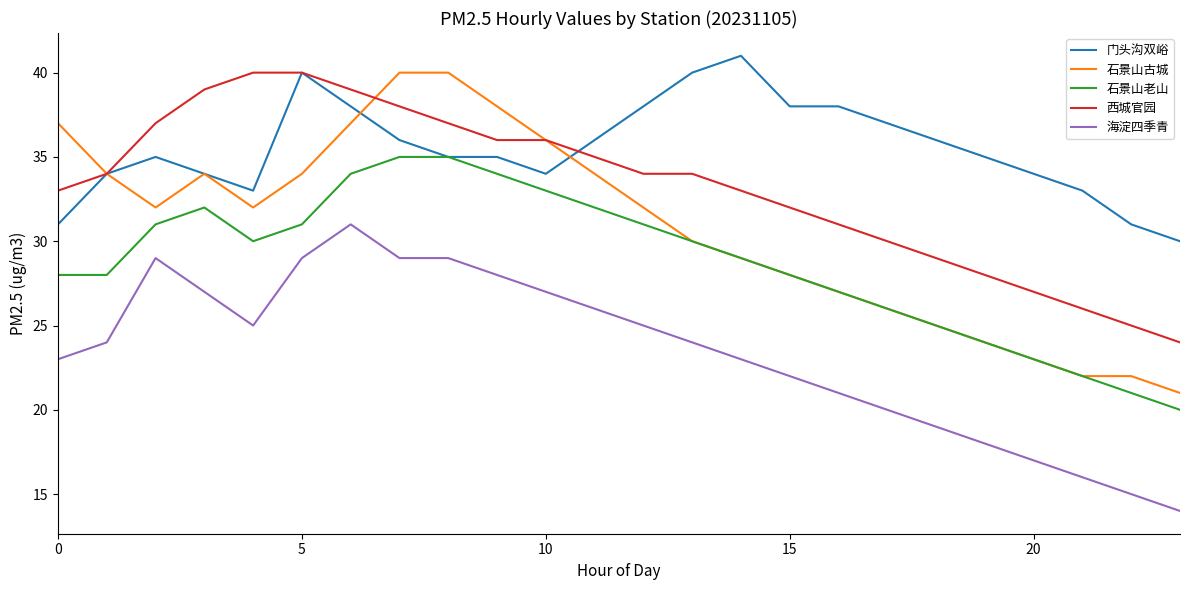

How many values in the 石景山老山 series are below 30?

12